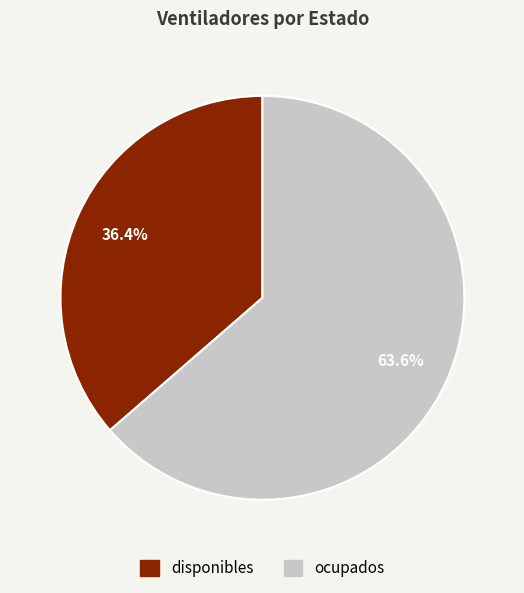

What percentage is the disponibles slice, to the nearest percent?

36%